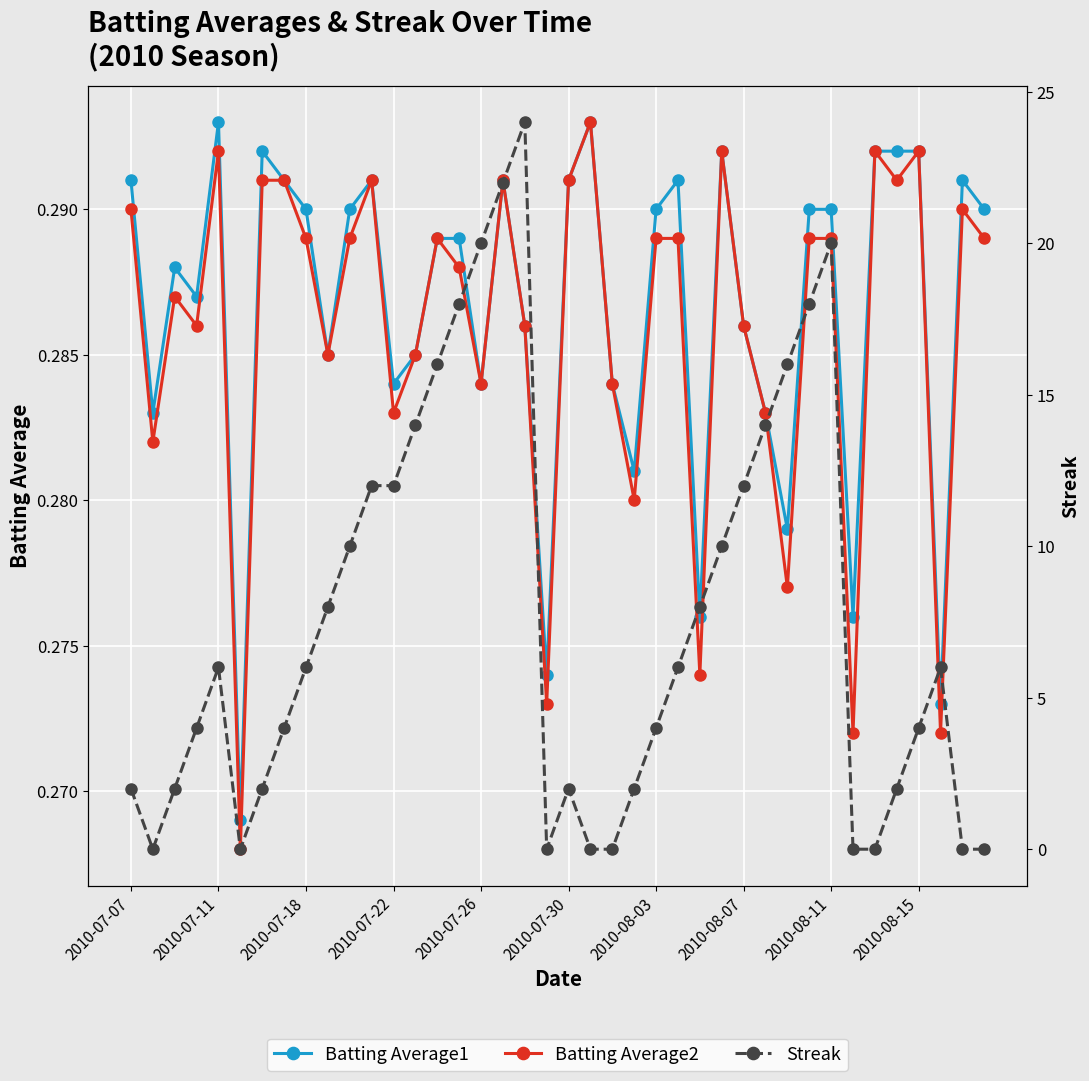

True or false: Batting Average1 and Batting Average2 intersect in this chart.

False